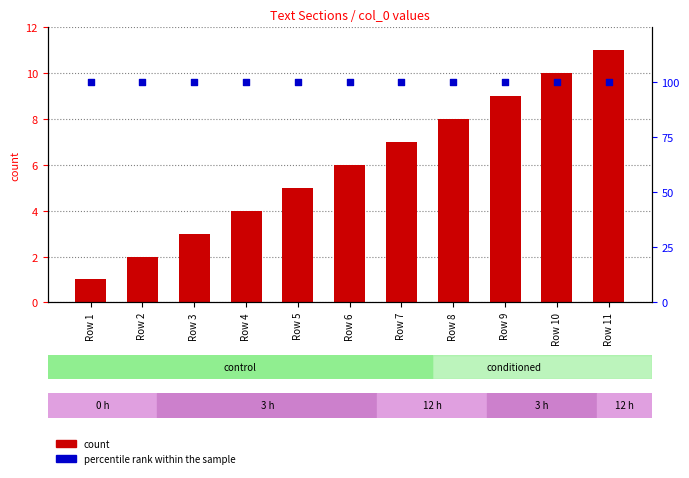

Which series has the widest spread of Y values?

count